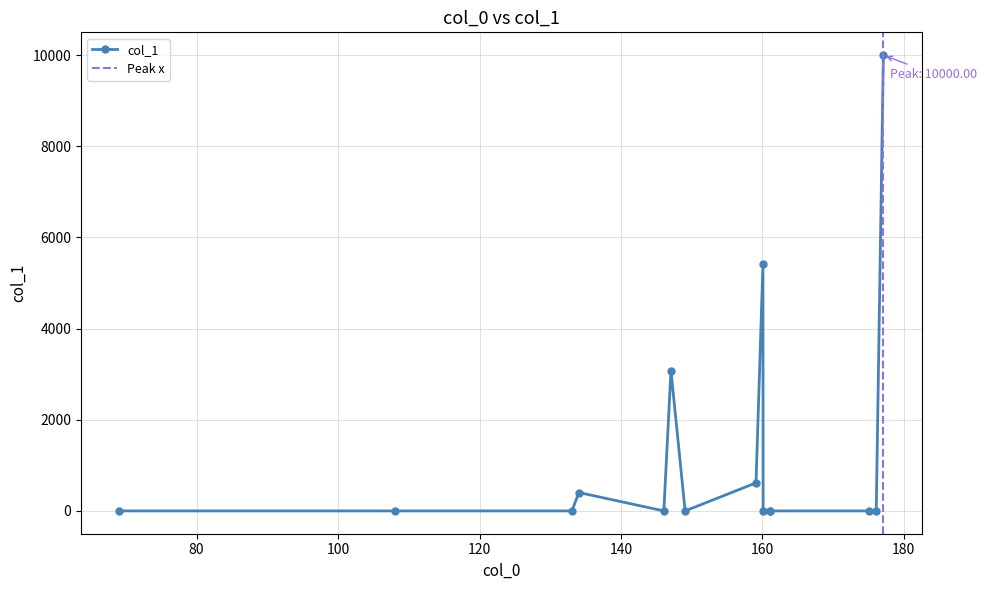

Reading right to left, extract all data points from this chart.

10000.0	0.0	0.0	0.0	0.1	0.0	5415.0	615.6	0.0	3078.9	0.0	403.6	0.0	0.0	0.0